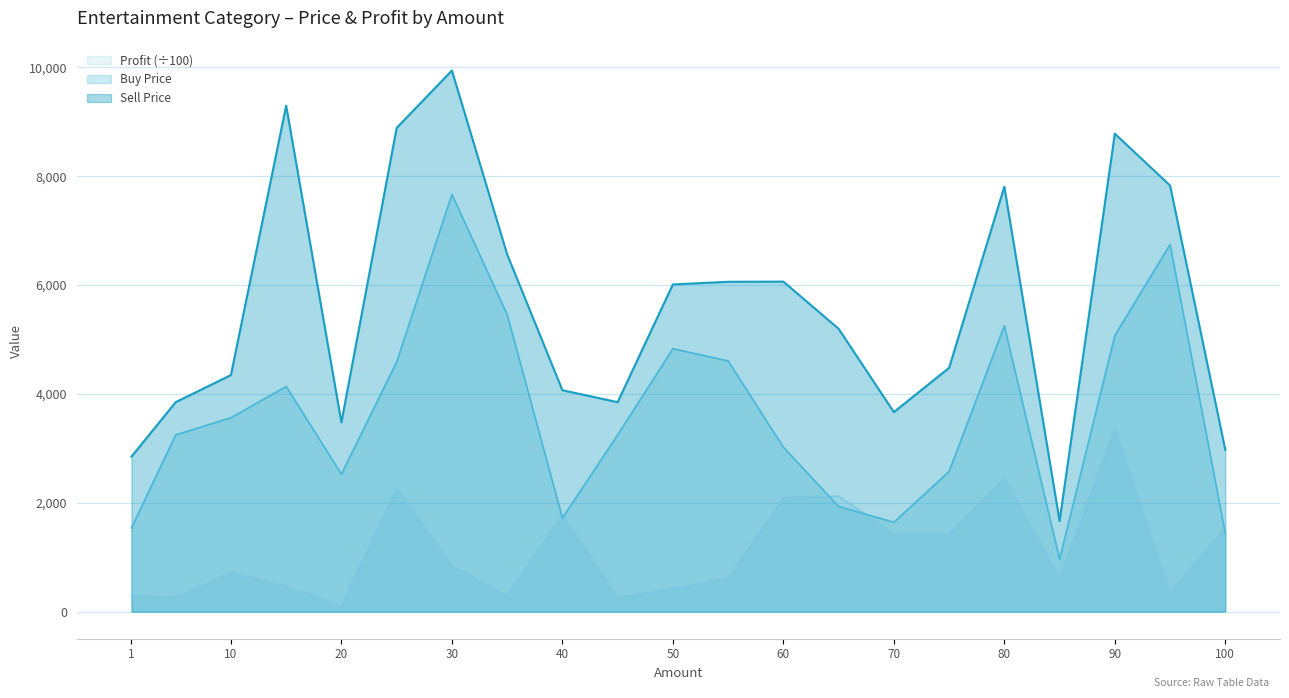

At which label is Sell Price closest to 5803?

50